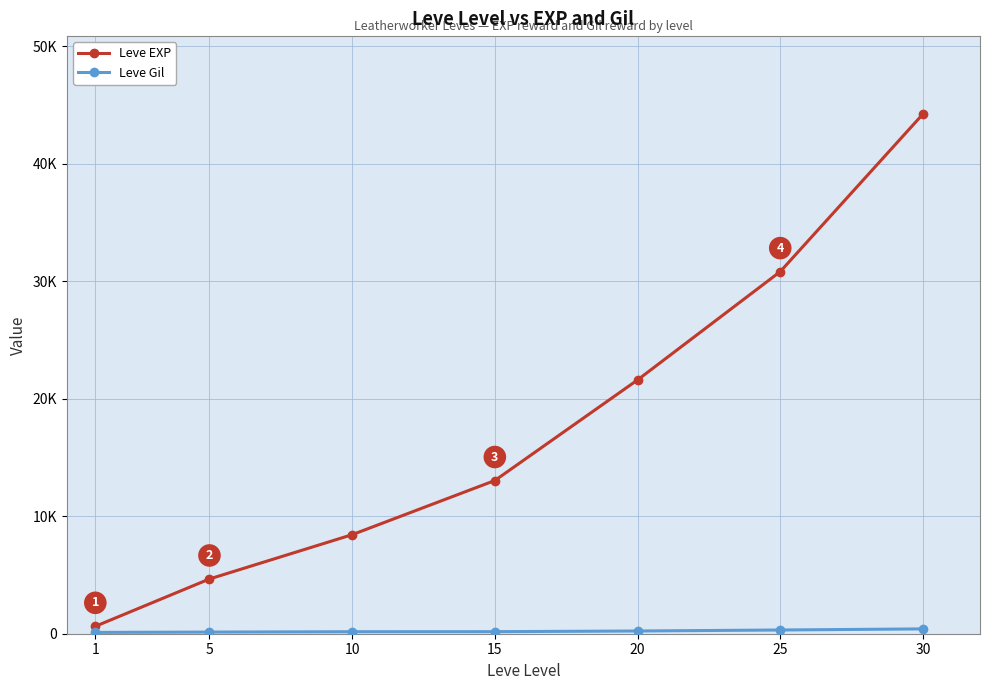

What is the difference between the Leve EXP values at 5 and 1?

4030